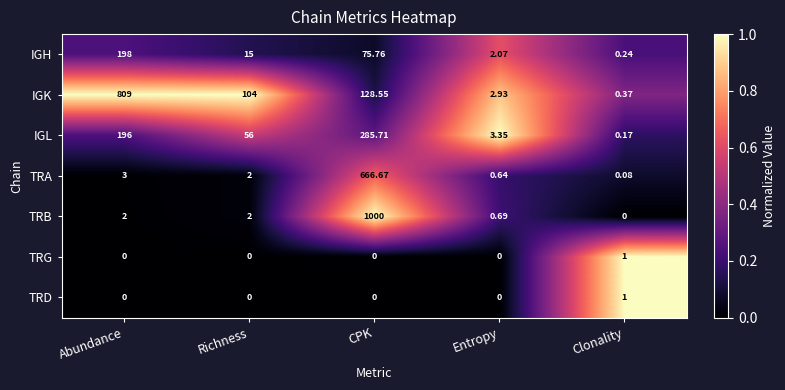

At which category is the sum across all series the highest?

CPK